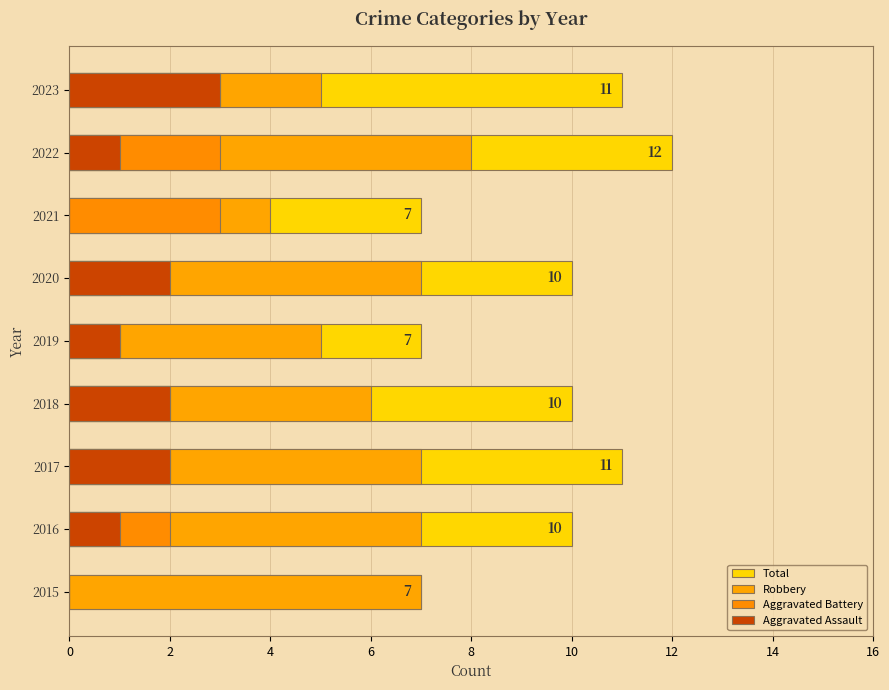

What are all the series names shown in the legend?

Total, Robbery, Aggravated Battery, Aggravated Assault